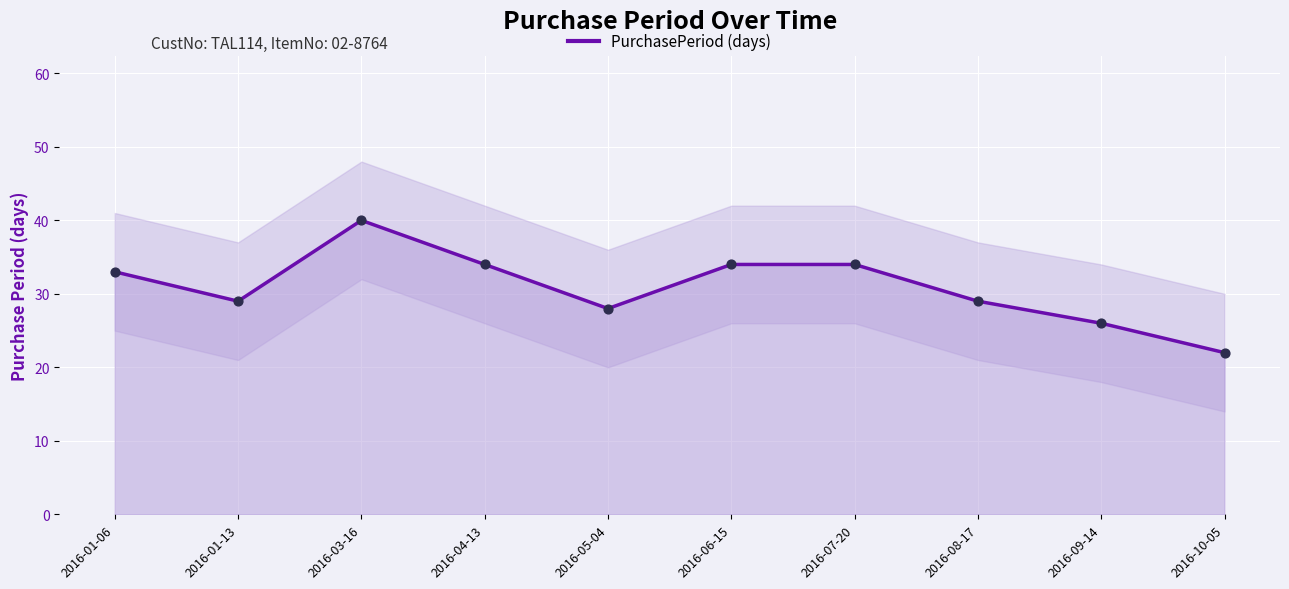

Approximately how many times larger is the value at 2016-10-05 compared to 2016-09-14?

0.8